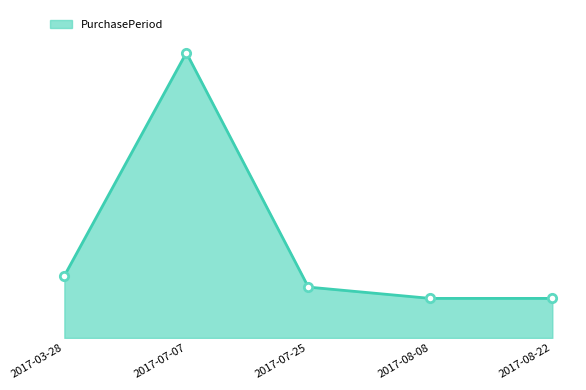

At which label is the value closest to 57?

2017-03-28